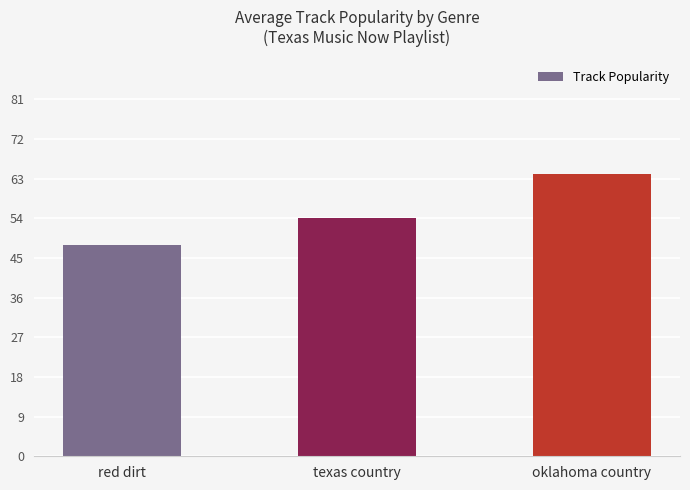

List the labels in order of value, largest first.

oklahoma country, texas country, red dirt